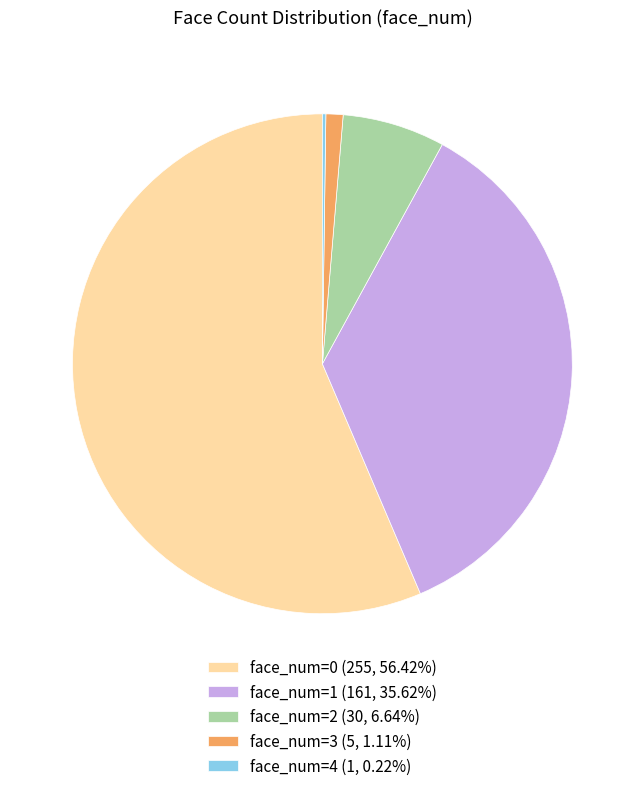

Approximately how many times larger is the value at face_num=2 (30, 6.64%) compared to face_num=3 (5, 1.11%)?

6.0